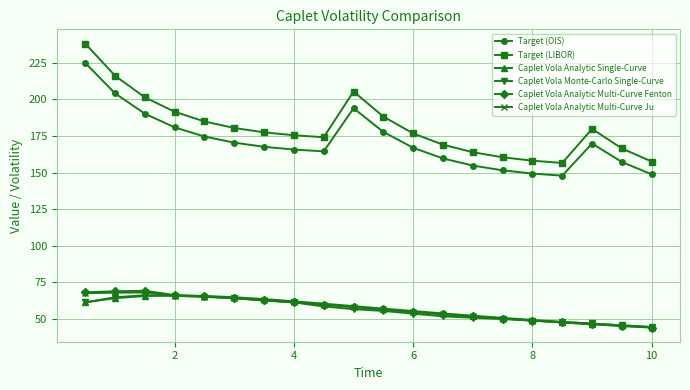

At how many categories does at least one series exceed 236?

1